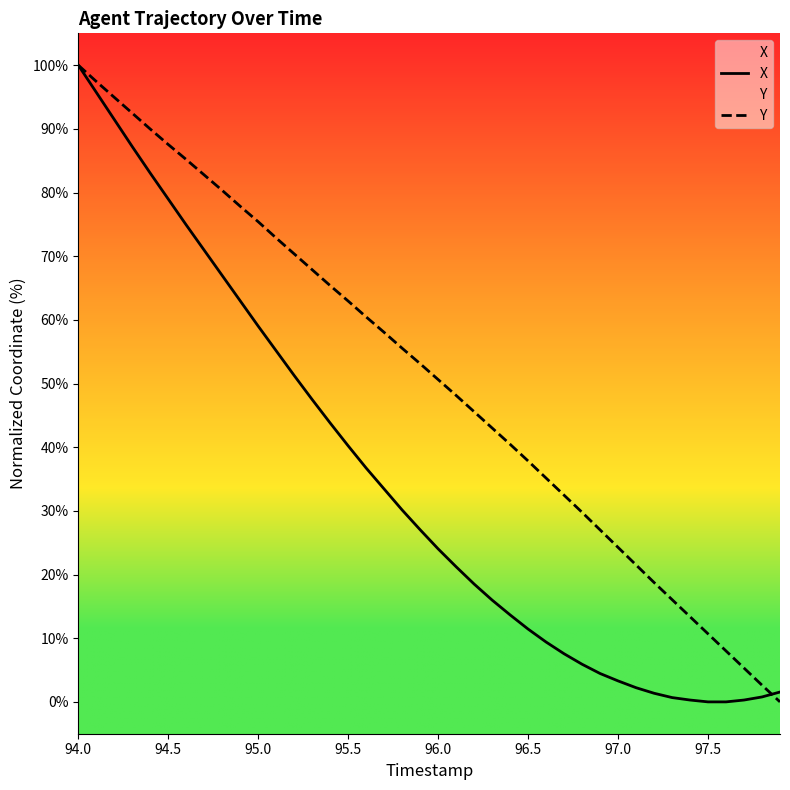

How many positive values does the Y series have?

39